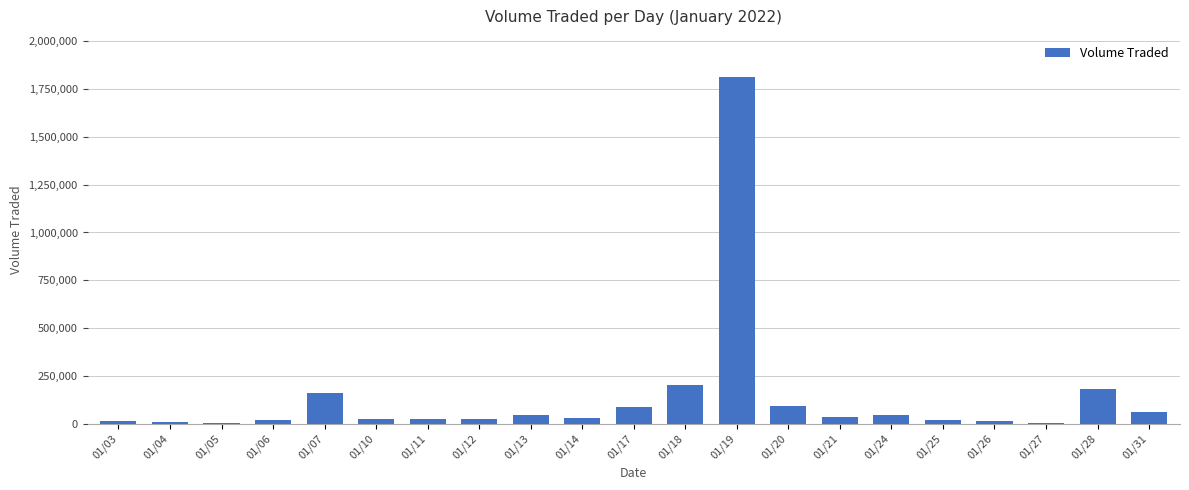

Are the bars horizontal?

No